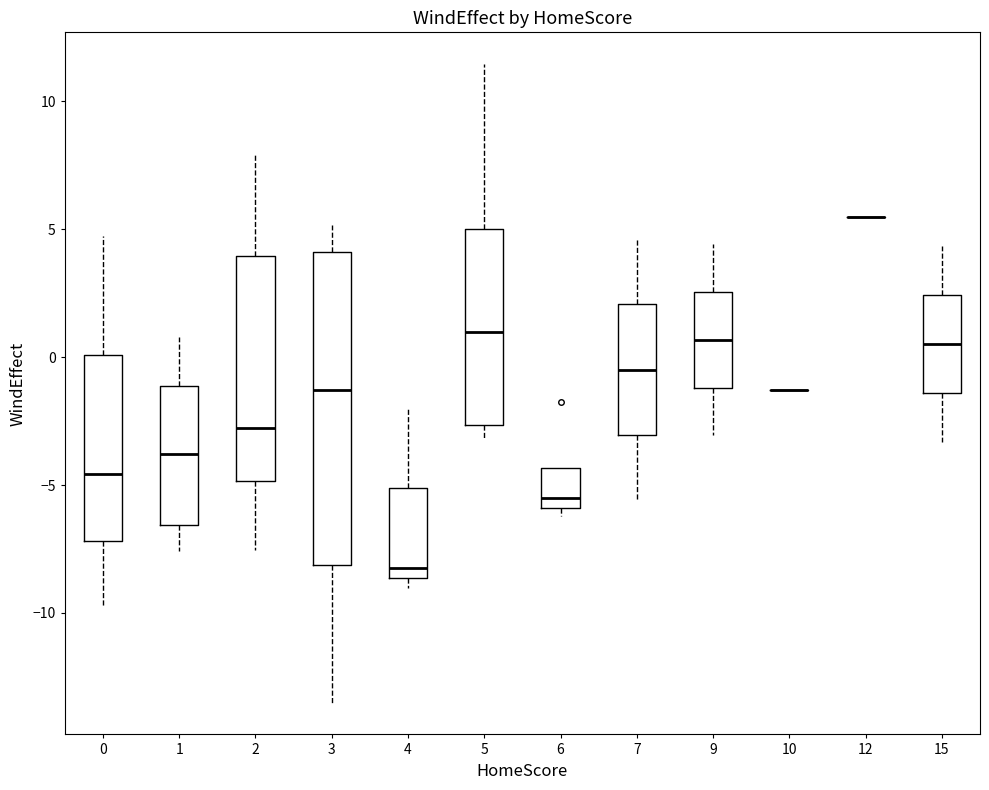

Reading left to right, read every box against the y-axis: the position of its median line, the range the box covers, and the ends of its whiskers. The values are not printed on the chart, so give them approximately, as read against the axis.

0: median -4.5, box -7.0 to 0.0, whiskers -10.0 to 5.0
1: median -4.0, box -6.5 to -1.0, whiskers -7.5 to 1.0
2: median -3.0, box -5.0 to 4.0, whiskers -7.5 to 8.0
3: median -1.5, box -8.0 to 4.0, whiskers -13.5 to 5.0
4: median -8.5 (just above the box's lower edge), box -8.5 to -5.0, whiskers -9.0 to -2.0
5: median 1.0, box -2.5 to 5.0, whiskers -3.0 to 11.5
6: median -5.5, box -6.0 to -4.5, whiskers -6.0 (just below the box's lower edge) to -4.5
7: median -0.5, box -3.0 to 2.0, whiskers -5.5 to 4.5
9: median 0.5, box -1.0 to 2.5, whiskers -3.0 to 4.5
10: box collapsed to a line at -1.5, whiskers -1.5 to -1.5
12: box collapsed to a line at 5.5, whiskers 5.5 to 5.5
15: median 0.5, box -1.5 to 2.5, whiskers -3.5 to 4.5